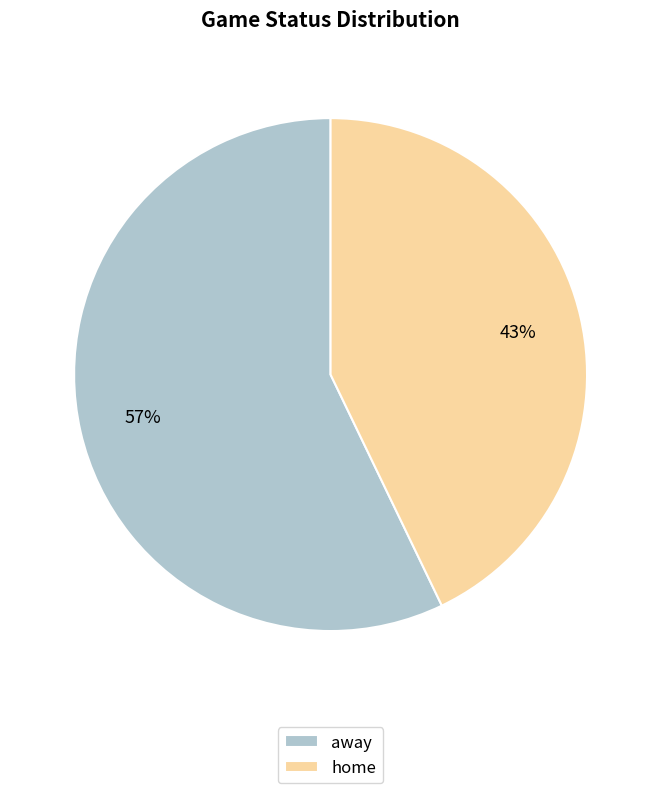

What is the largest slice in the pie chart?

away